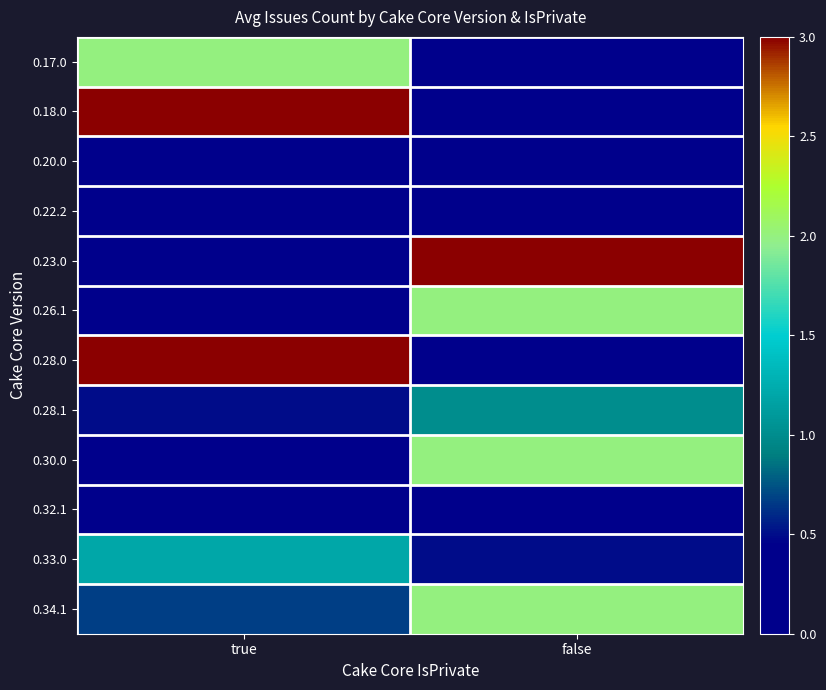

Reading left to right, list all the values displayed in this chart.

0.17.0: true=2.0	false=0.0
0.18.0: true=3.0	false=0.0
0.20.0: true=0.0	false=0.0
0.22.2: true=0.0	false=0.0
0.23.0: true=0.0	false=3.0
0.26.1: true=0.0	false=2.0
0.28.0: true=3.0	false=0.0
0.28.1: true=0.5	false=1.0
0.30.0: true=0.0	false=2.0
0.32.1: true=0.0	false=0.0
0.33.0: true=1.2	false=0.5
0.34.1: true=0.7	false=2.0